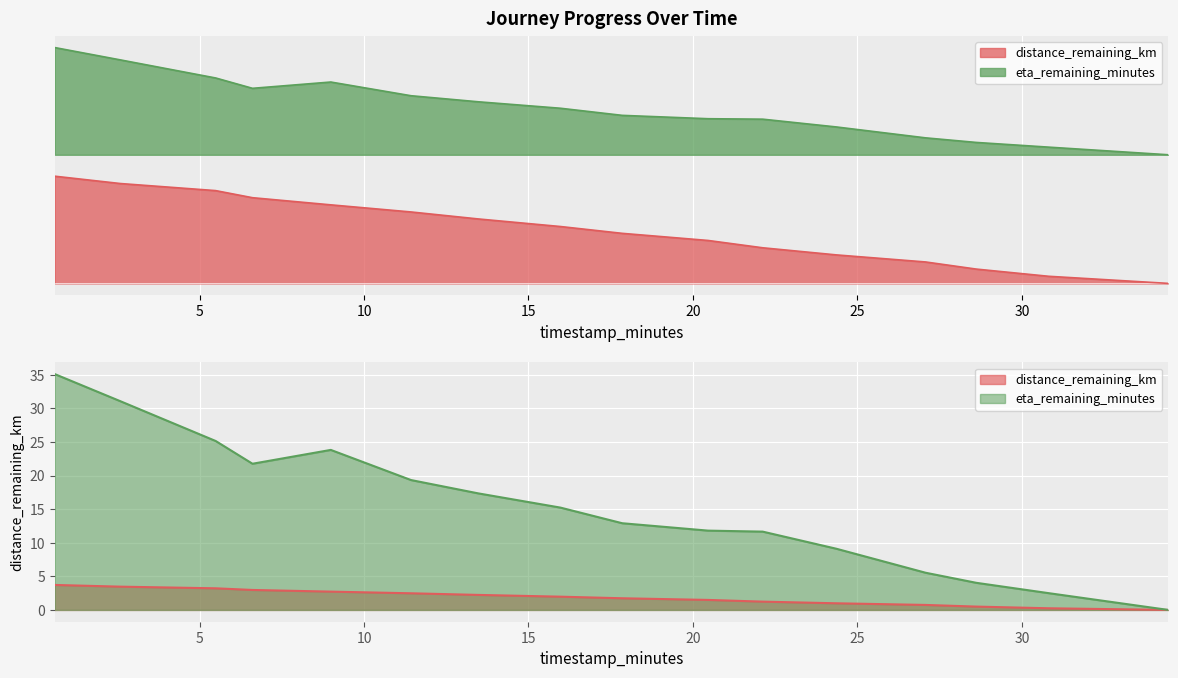

Which series changed the most between 10 and 10?

distance_remaining_km